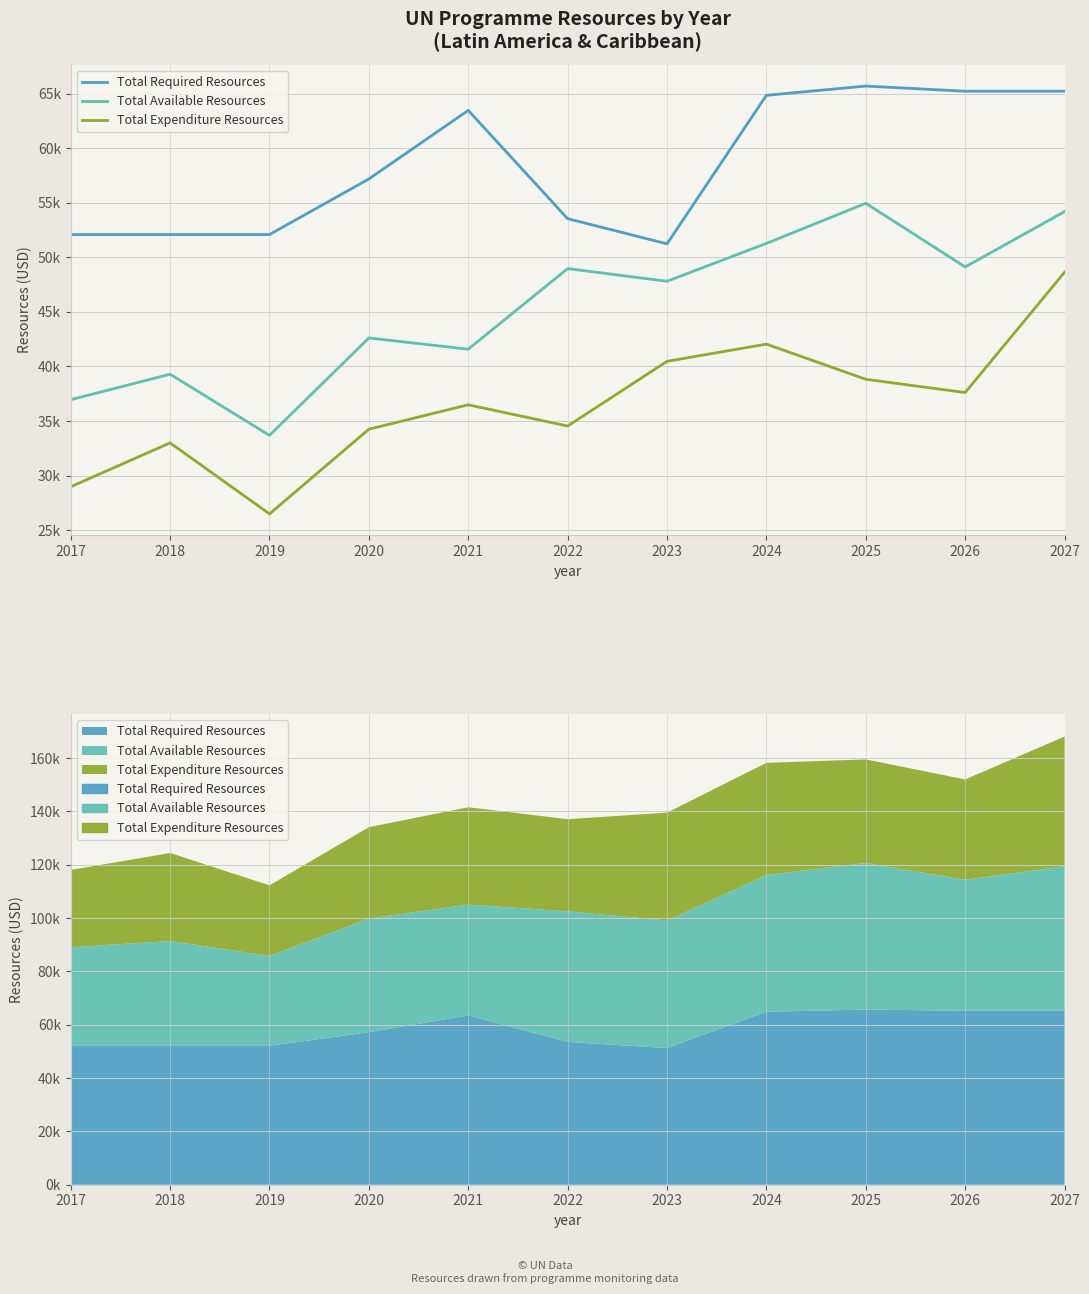

At 2023, list the series in order from smallest to largest.

Total Expenditure Resources, Total Available Resources, Total Required Resources